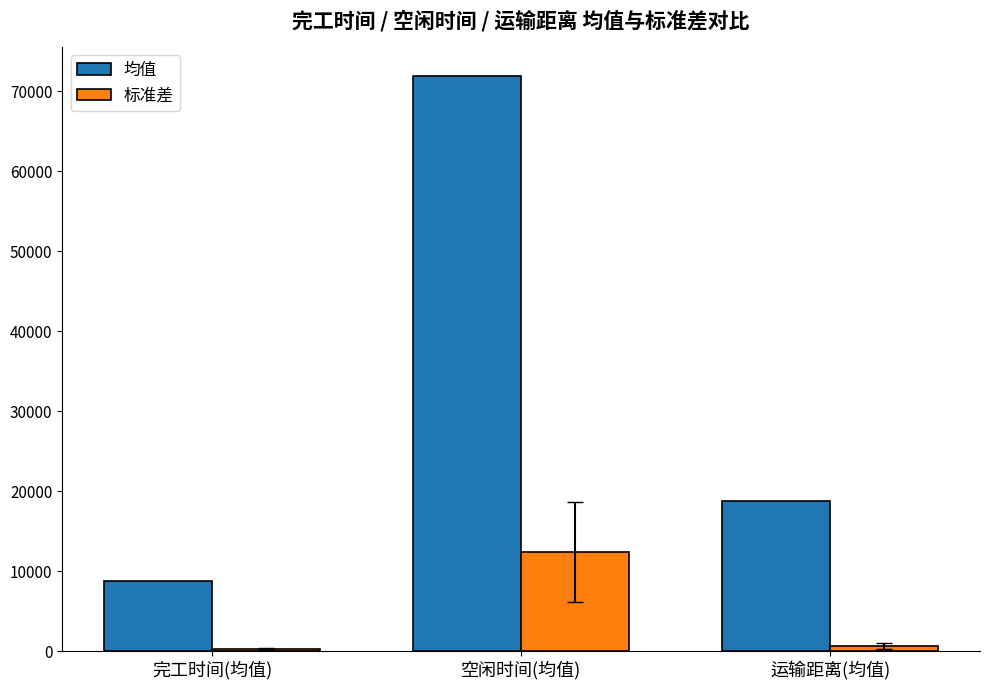

What is the label of the 3rd bar from the left?

运输距离(均值)